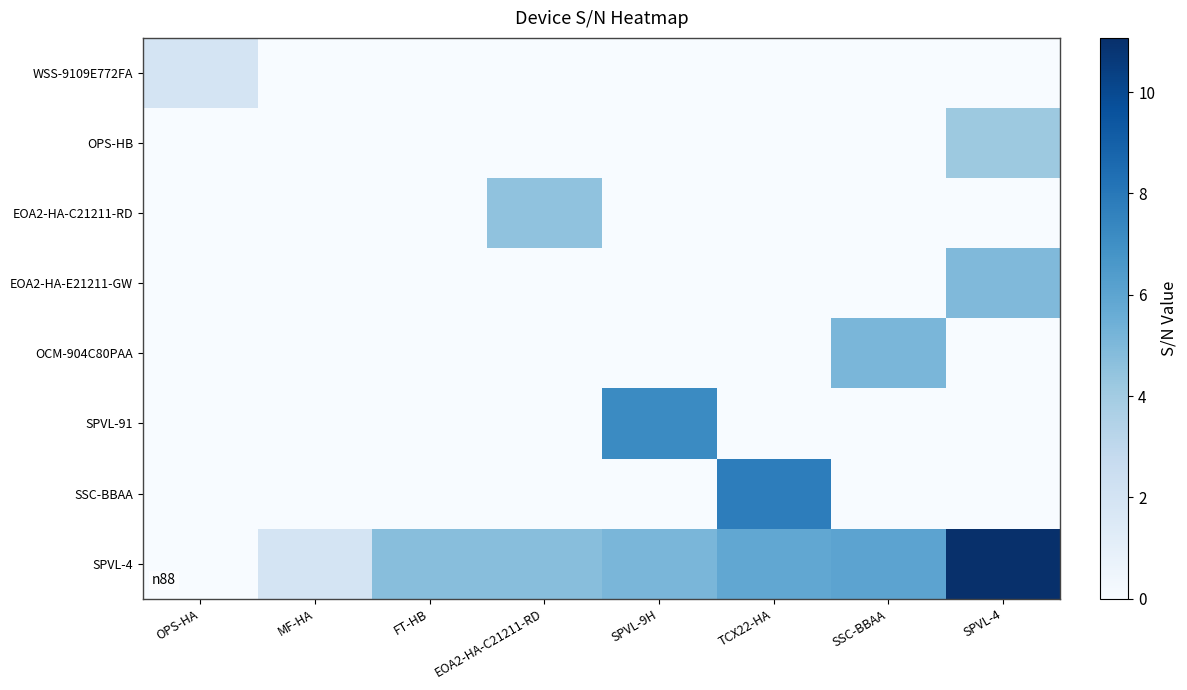

Count the number of categories in the chart.

8